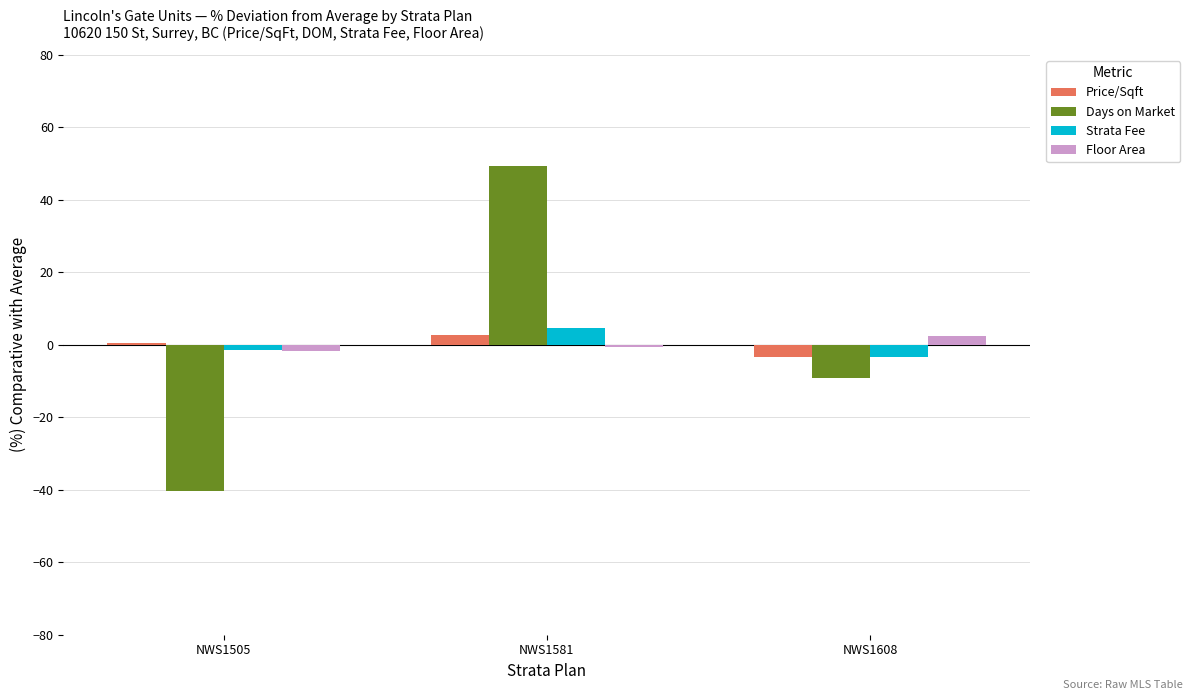

How many values in the Days on Market series exceed -9?

1